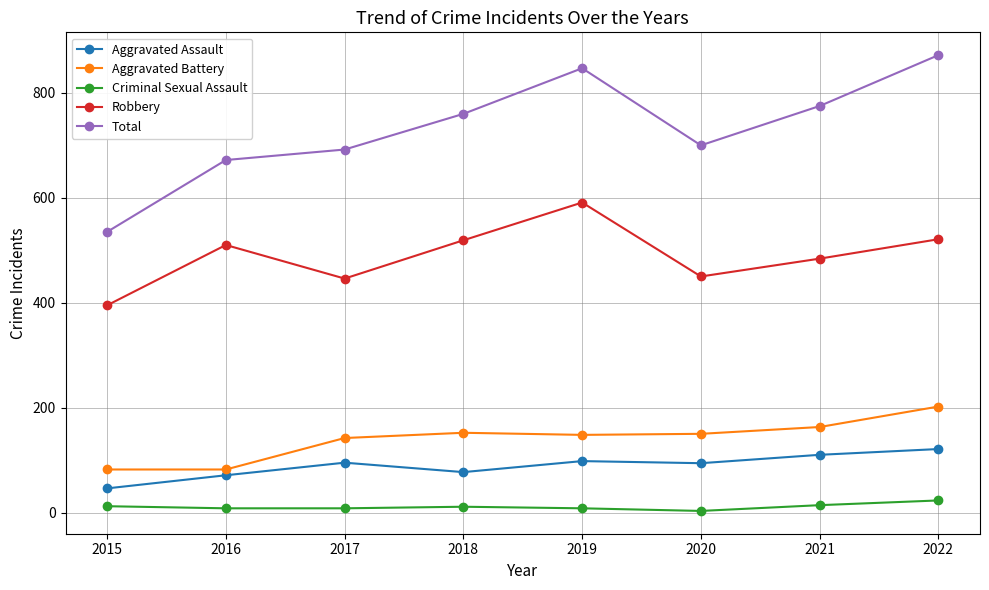

True or false: Robbery has more than 0 points higher than both neighbors.

True